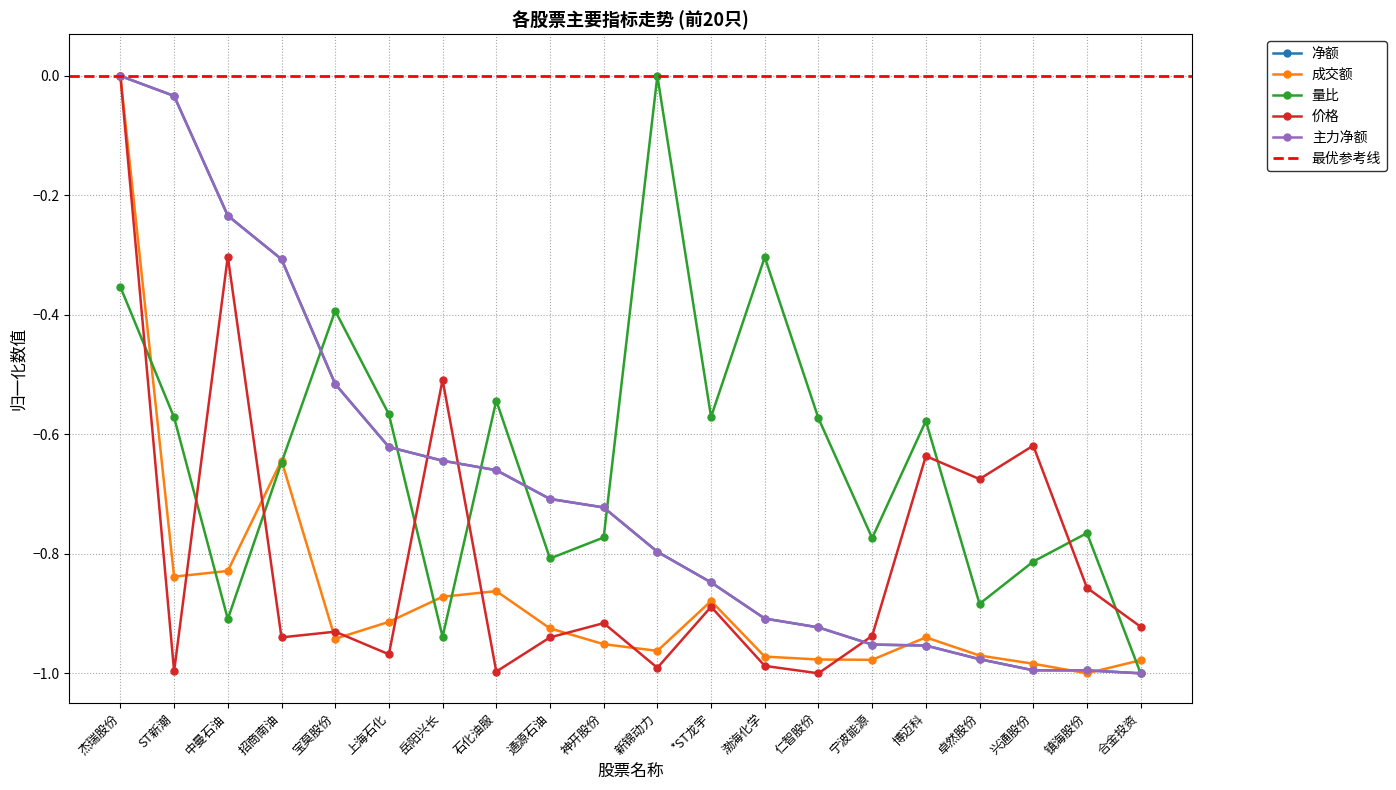

Between 通源石油 and 镇海股份, which is larger?

通源石油